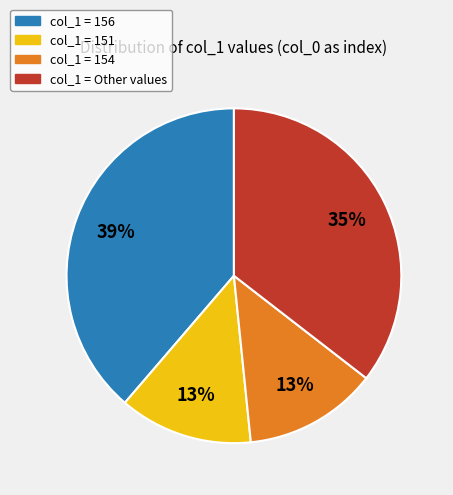

Is there a majority slice in this chart?

No